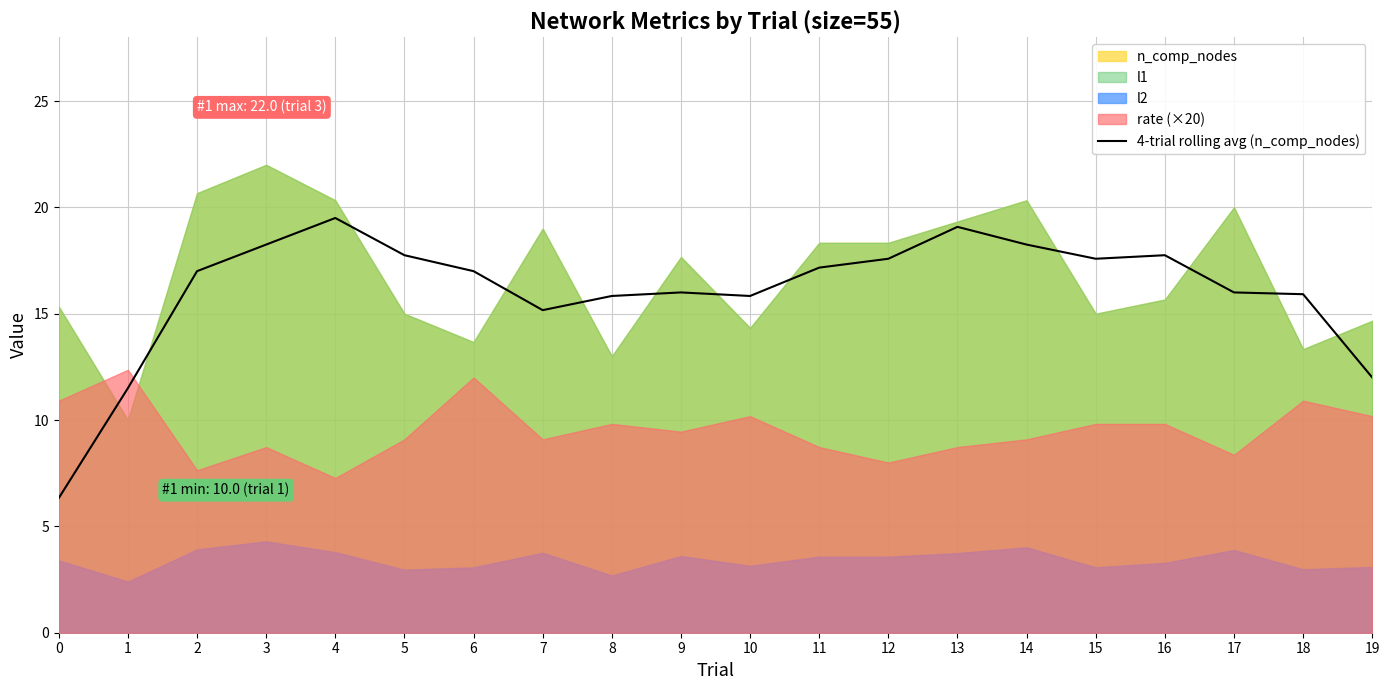

Where does the data first go above 17?

3